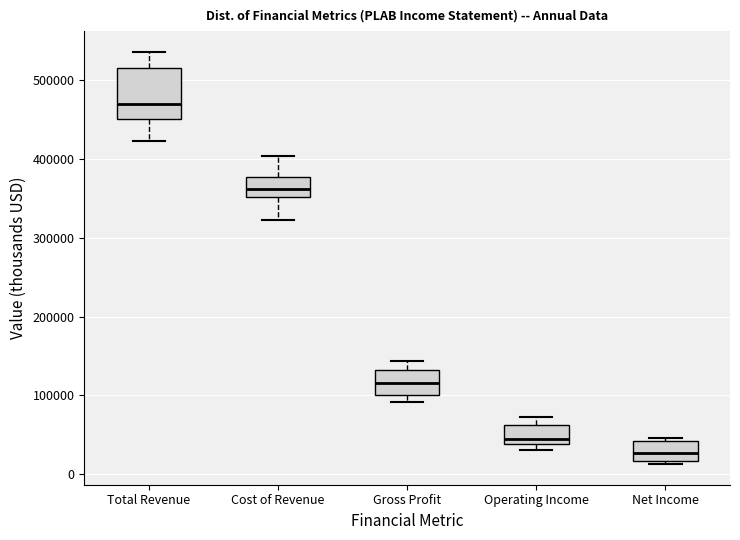

Where is the lower edge of the box for Operating Income on the y-axis? The values are not printed on the chart, so give them approximately, as read against the axis.

40000